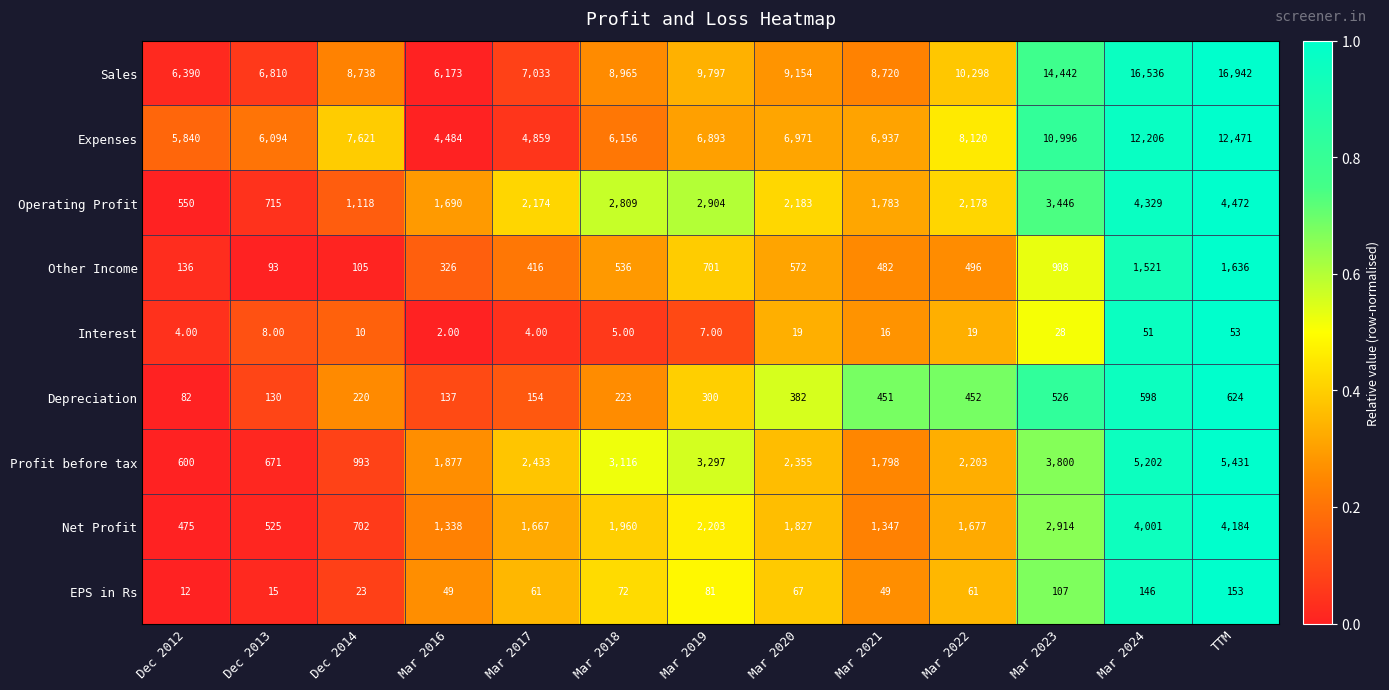

Which series has the largest total across all categories?

Sales